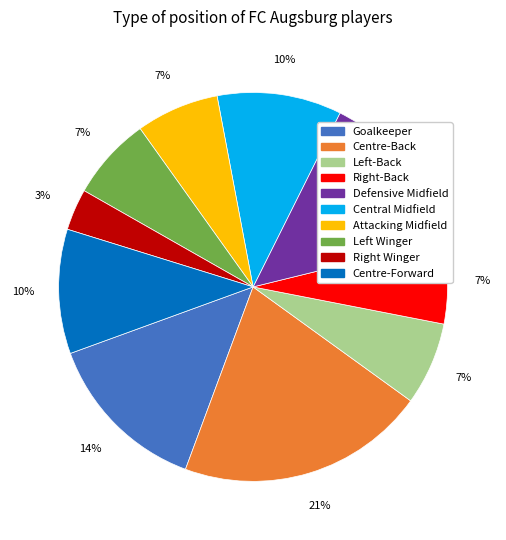

Is there any slice that represents more than half of the pie?

No